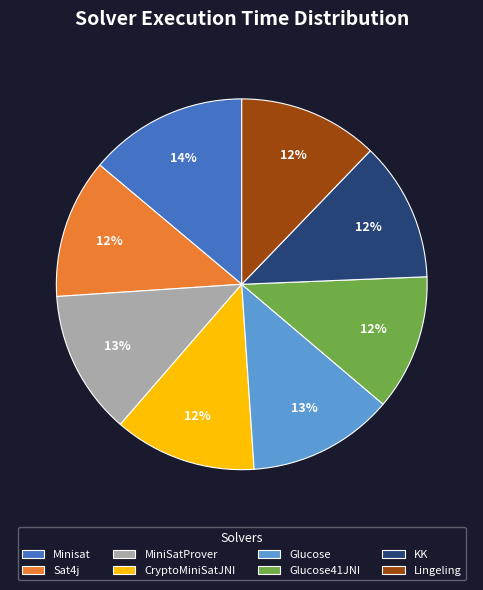

Does CryptoMiniSatJNI account for over 50% of the chart?

No